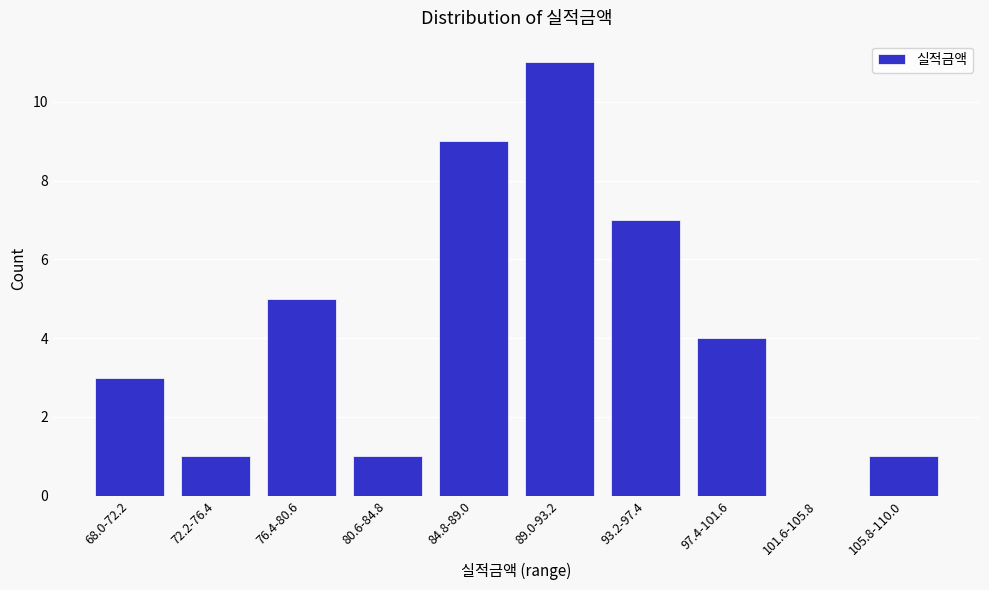

Reading left to right, list all the values displayed in this chart.

68.0-72.2=3	72.2-76.4=1	76.4-80.6=5	80.6-84.8=1	84.8-89.0=9	89.0-93.2=11	93.2-97.4=7	97.4-101.6=4	101.6-105.8=0	105.8-110.0=1